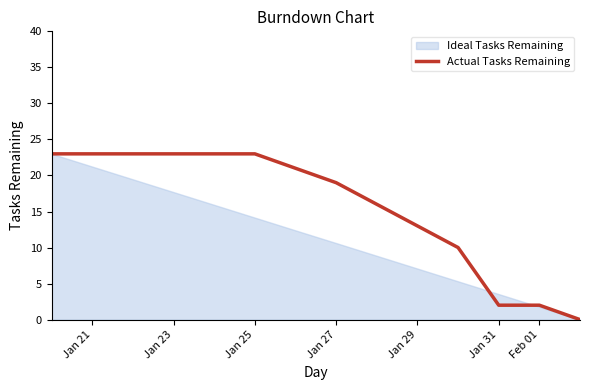

True or false: there are more than 1 points higher than both neighbors.

False